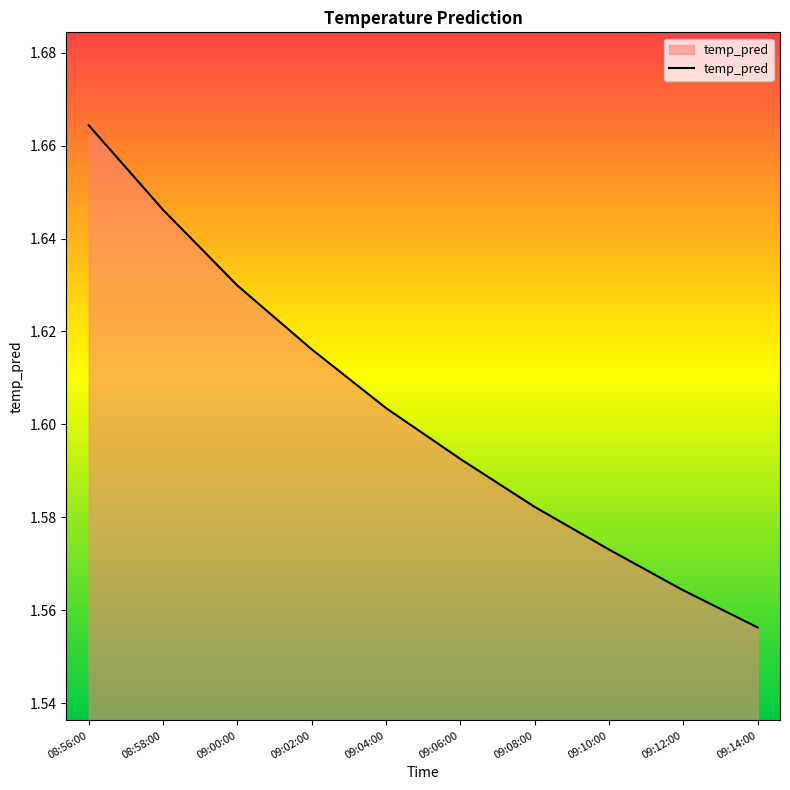

At which category does the chart reach its peak across all series?

08:56:00